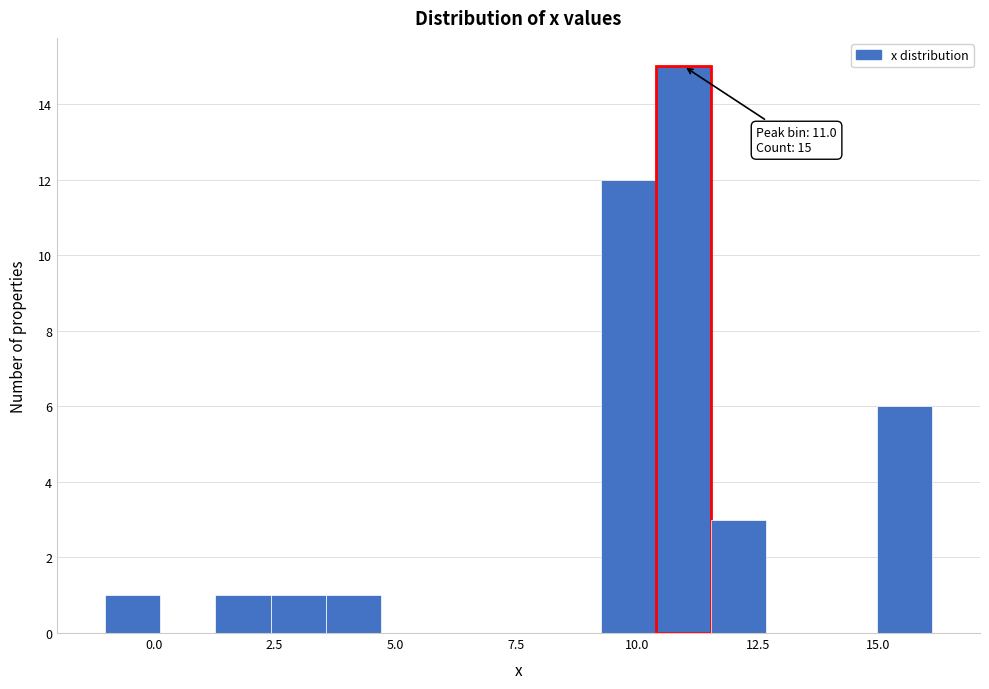

Read against the x-axis, roughly where is the centre of the tallest bar?

11.0